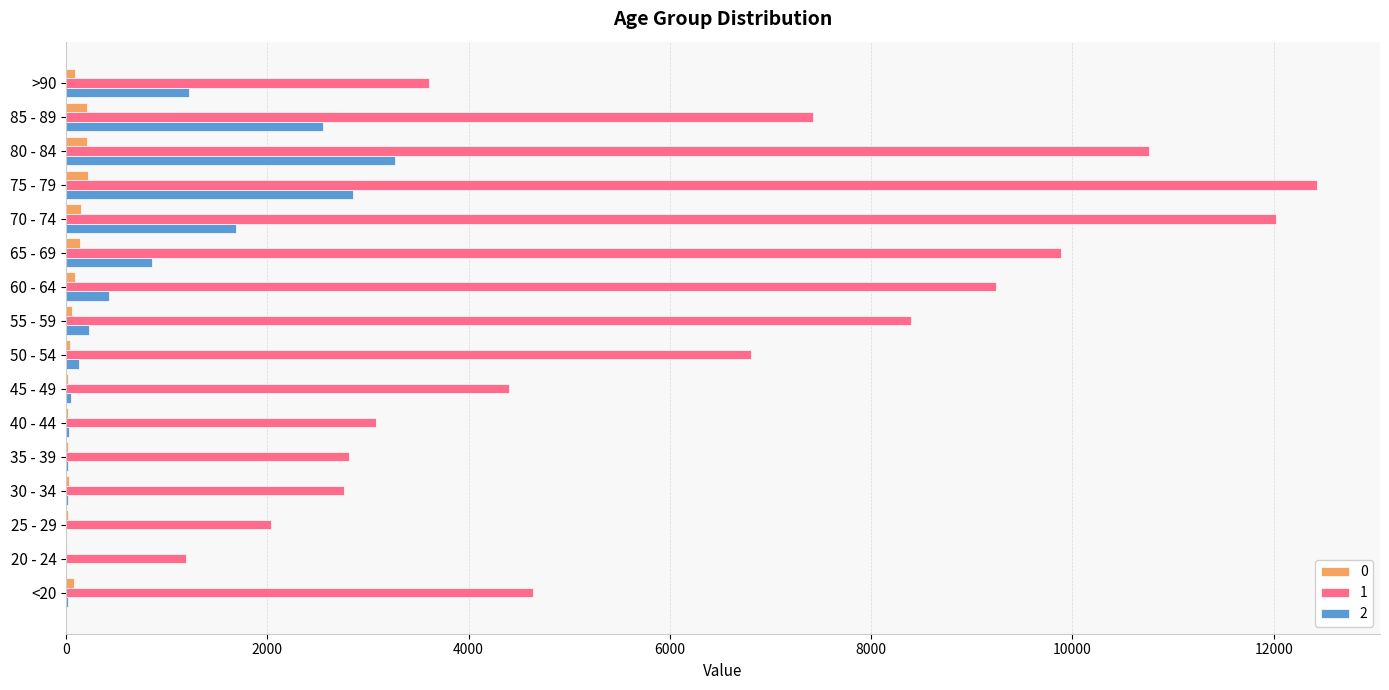

What is the maximum value shown in the chart?

12434